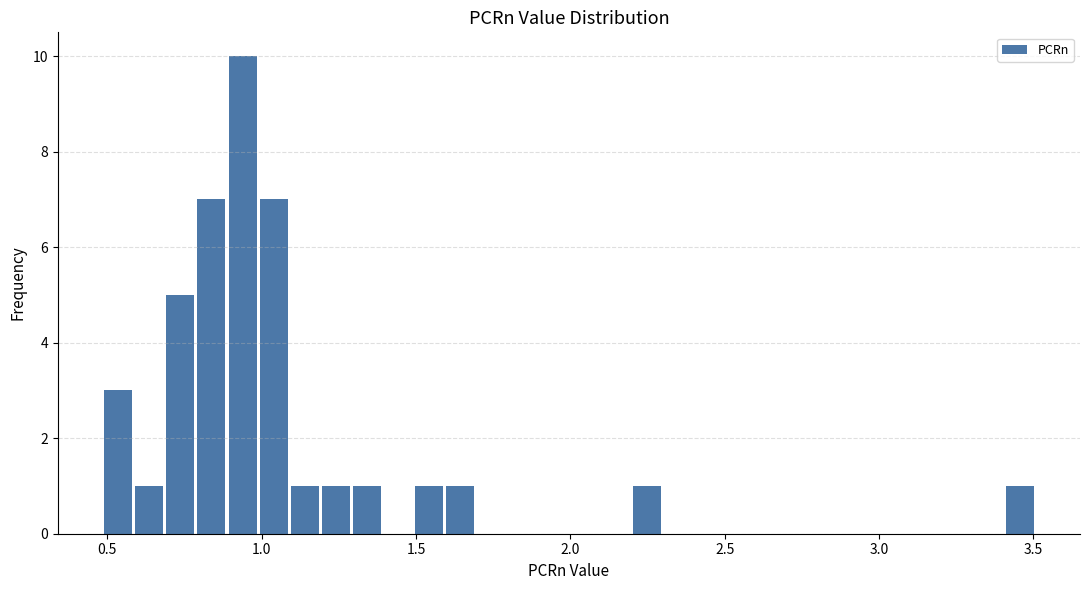

Around what value on the x-axis is the tallest bar? Give the approximate position of its centre, as read against the axis.

0.95